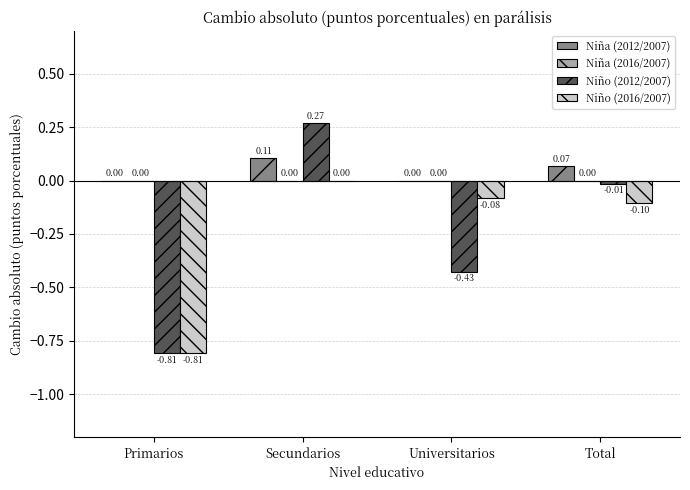

What is the sum of the Niño (2016/2007) values at Total and Primarios?

-0.9